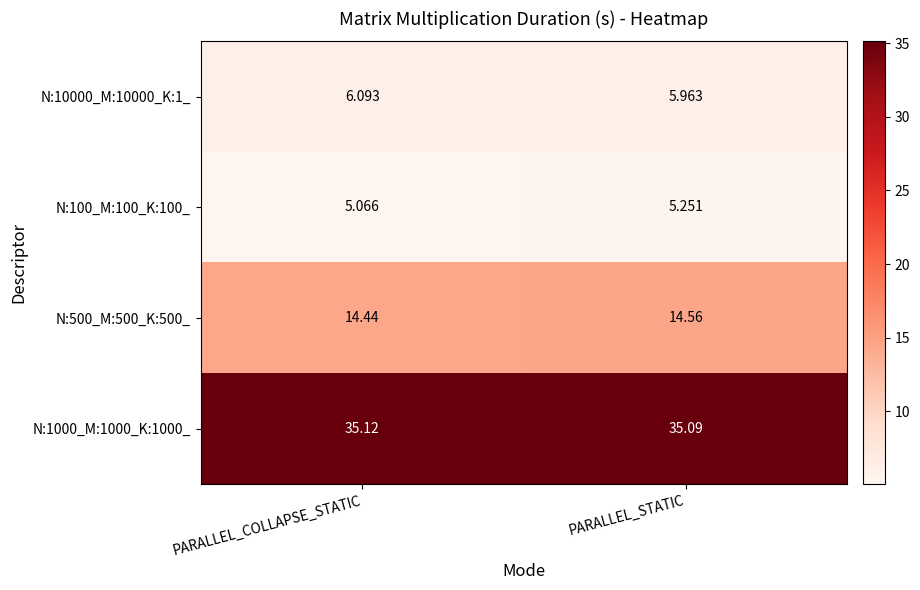

At which category is the sum across all series the highest?

PARALLEL_STATIC